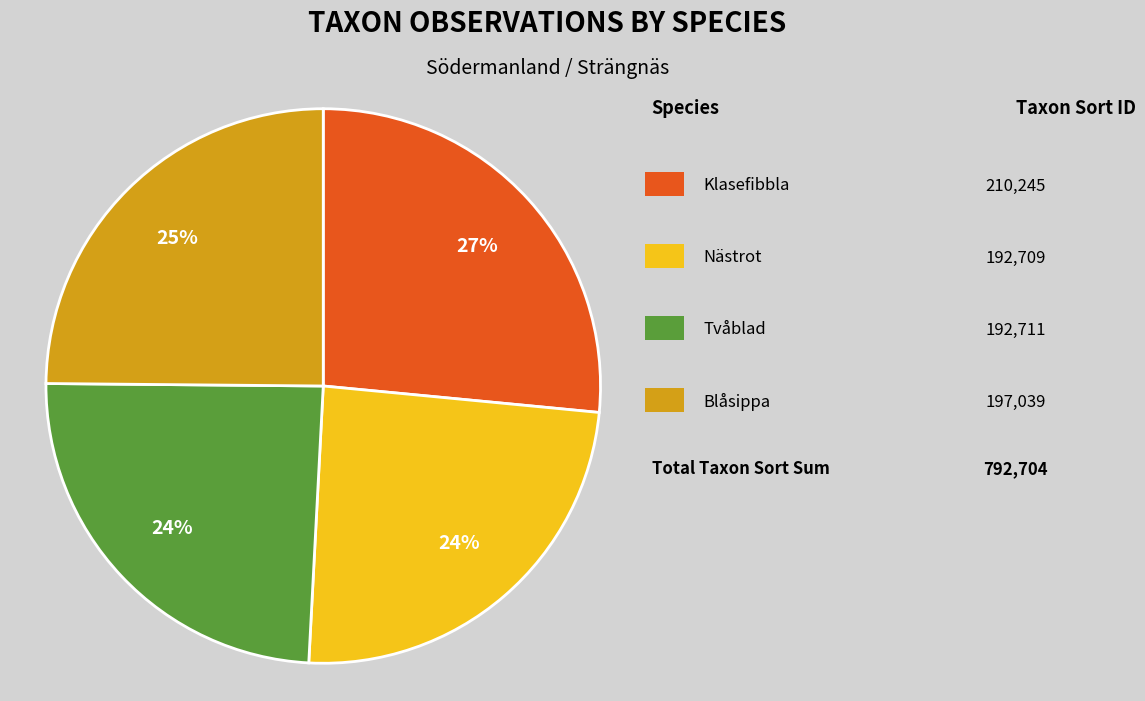

Is there any slice that represents more than half of the pie?

No